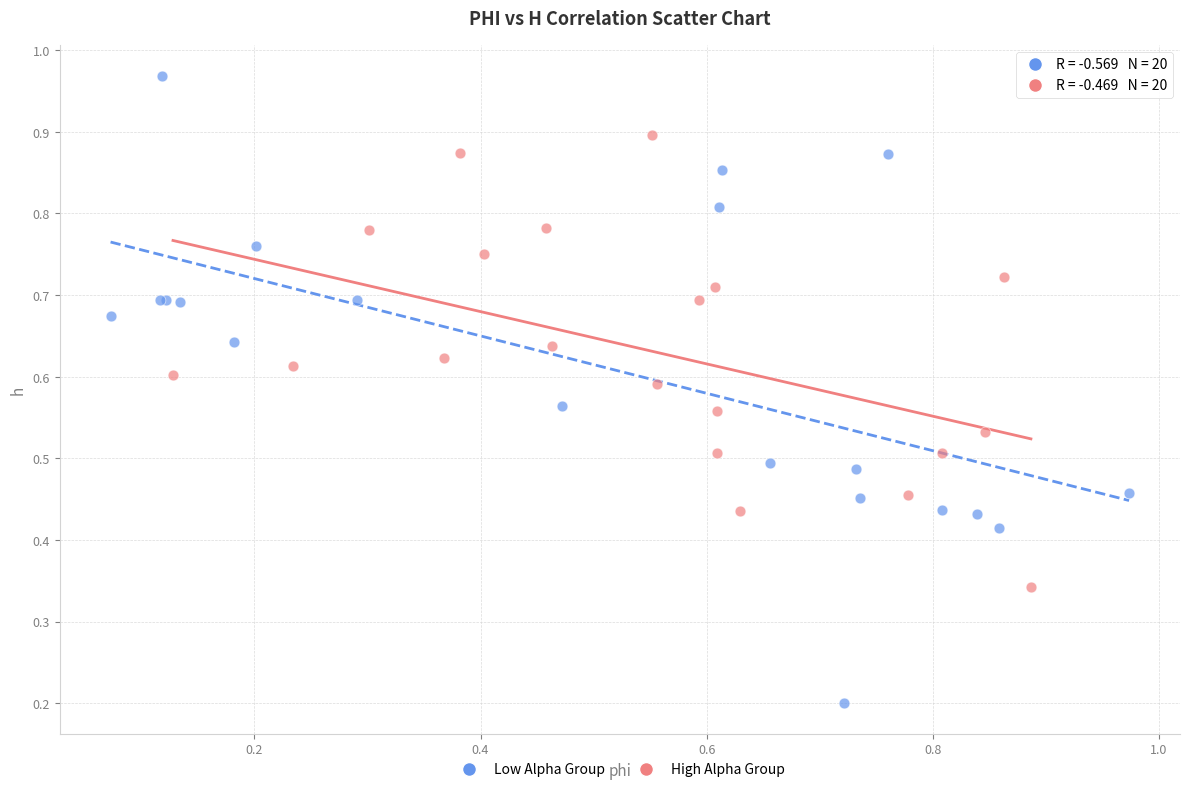

What are all the series names shown in the legend?

Low Alpha Group, High Alpha Group